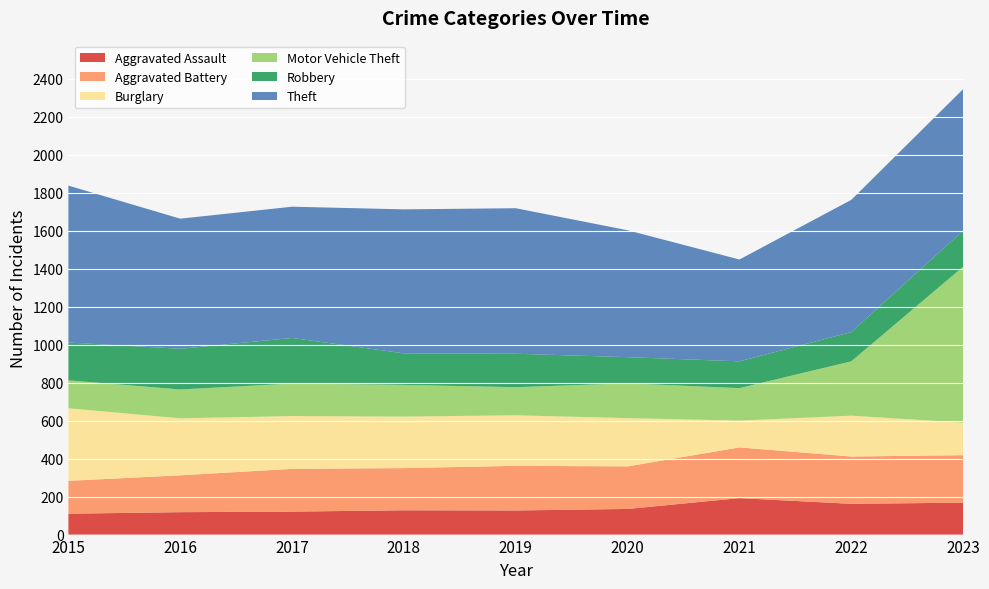

Reading right to left, what are all the values shown in this chart?

Aggravated Assault: 168	162	192	135	127	128	121	118	110
Aggravated Battery: 250	249	267	224	235	222	225	194	173
Burglary: 171	215	141	254	266	271	278	300	382
Motor Vehicle Theft: 821	286	171	183	148	167	171	152	147
Robbery: 190	154	141	138	176	166	240	214	199
Theft: 745	696	536	668	766	758	691	685	826